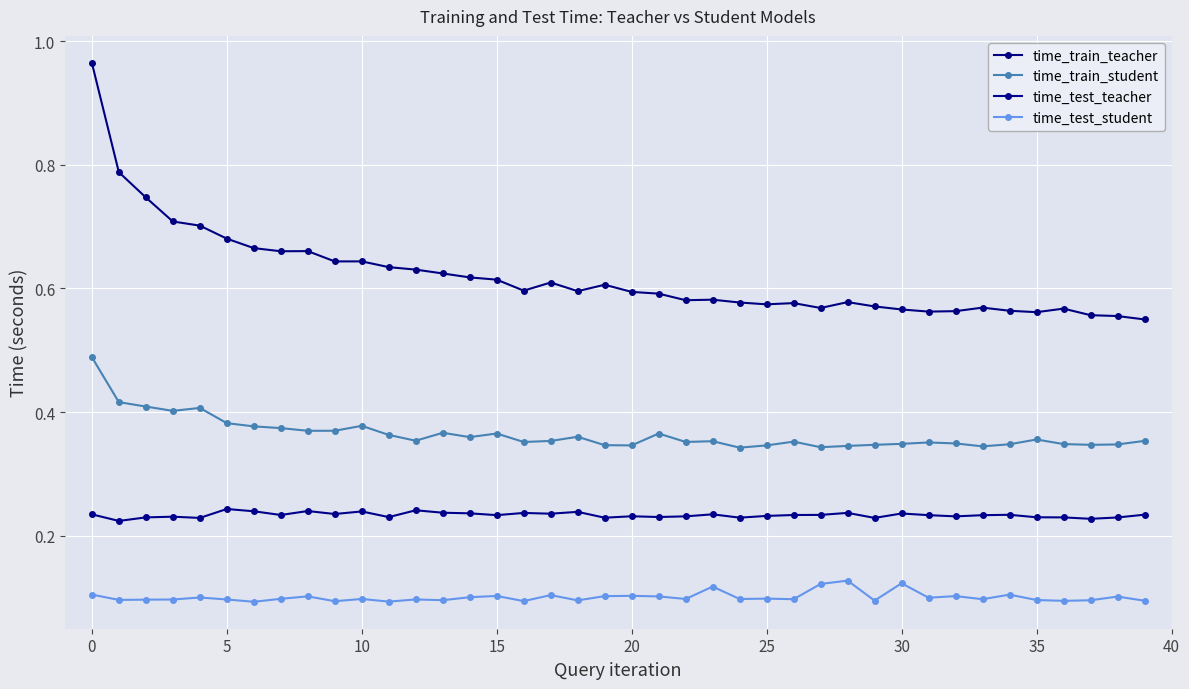

Does the chart have visible grid lines?

Yes